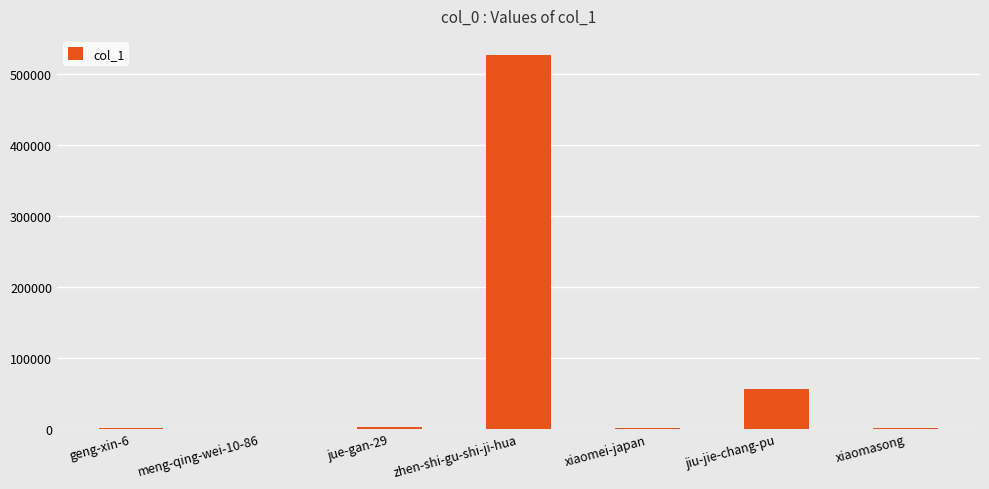

What is the maximum value shown in the chart?

526771